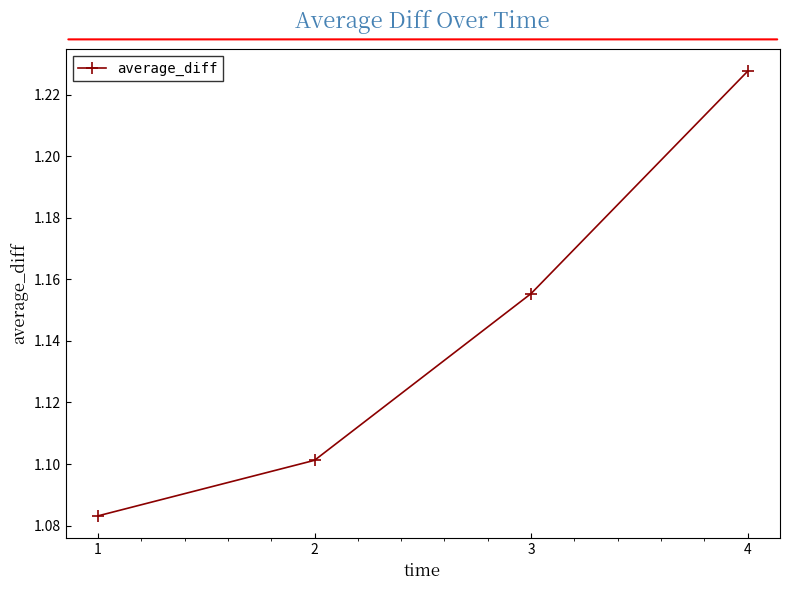

How many lines are shown in the chart?

1